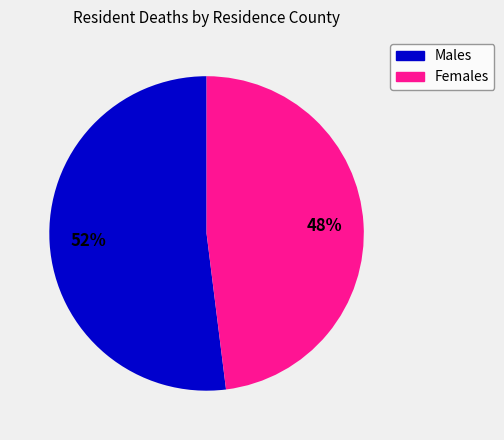

Does any single category account for the majority?

Yes